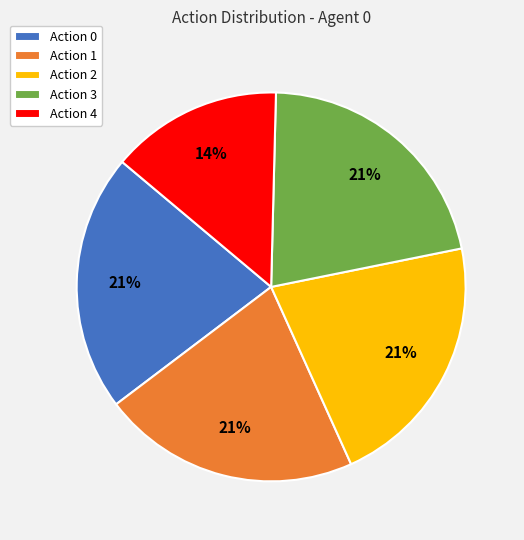

What is the smallest slice in the pie chart?

Action 4